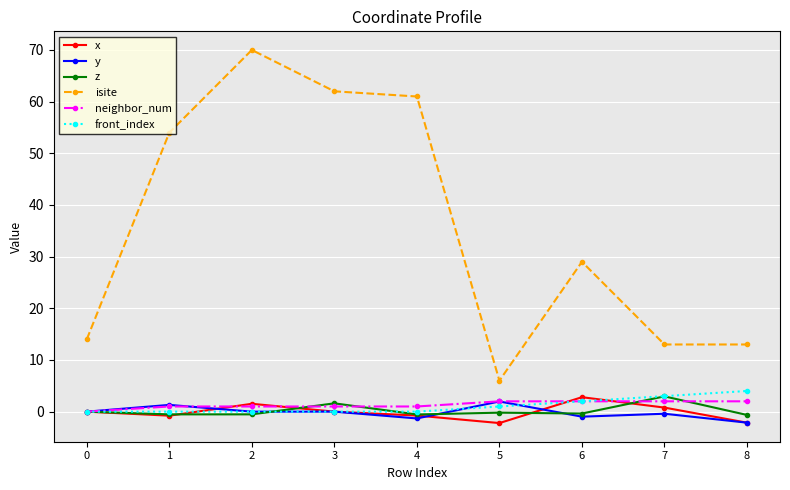

Is the value of z at 2 greater than the value of y at 5?

No